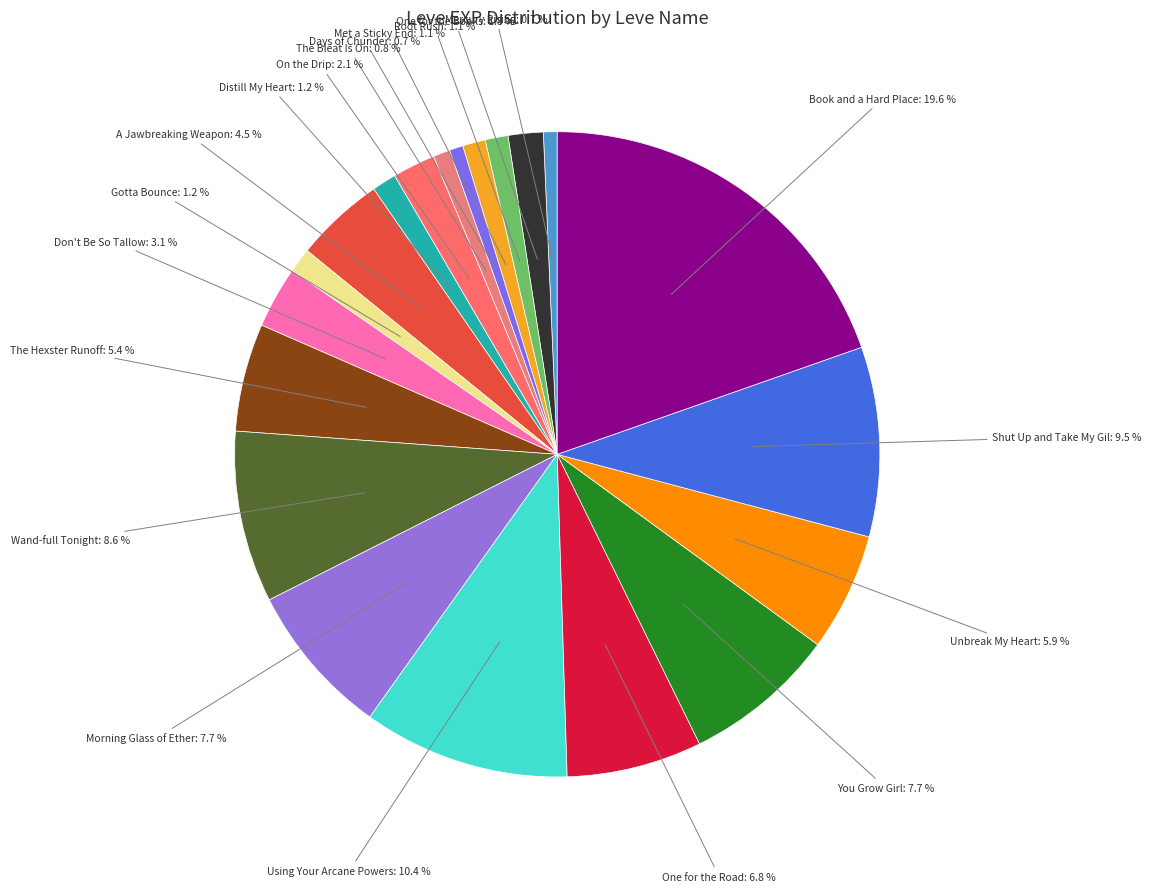

Which slice is the smallest?

Mercury Rising